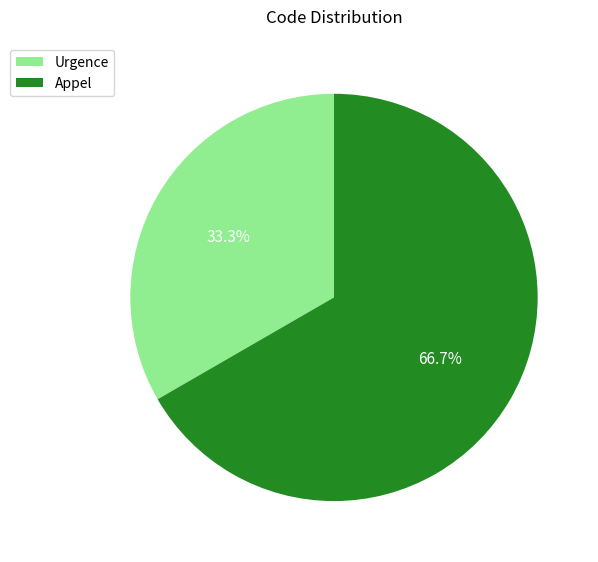

Which slice is the smallest?

Urgence